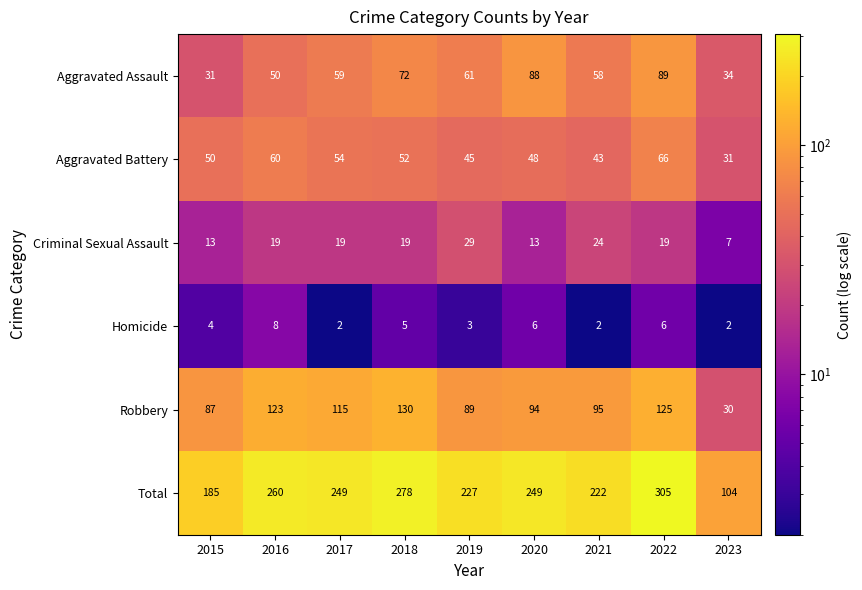

At which category is the sum across all series the highest?

2022